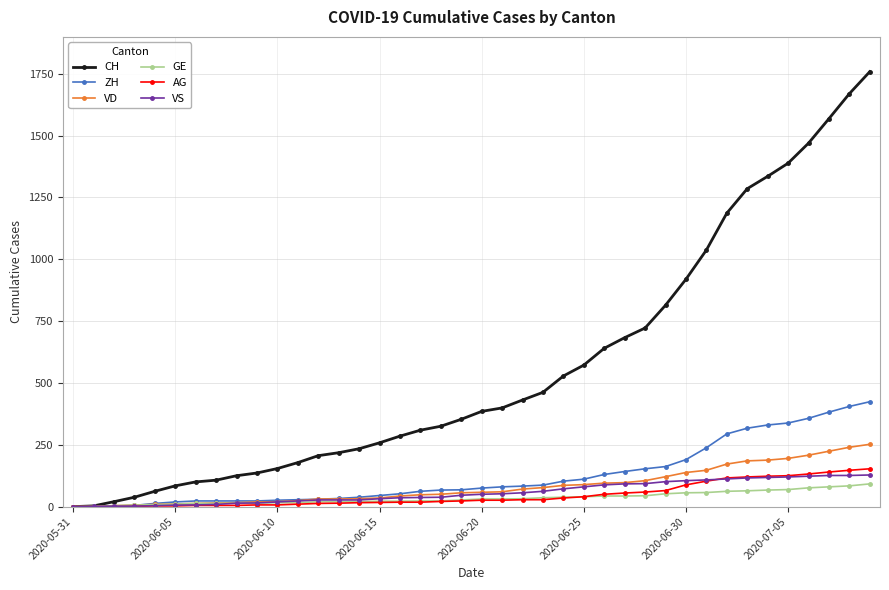

Which series has the largest total across all categories?

CH